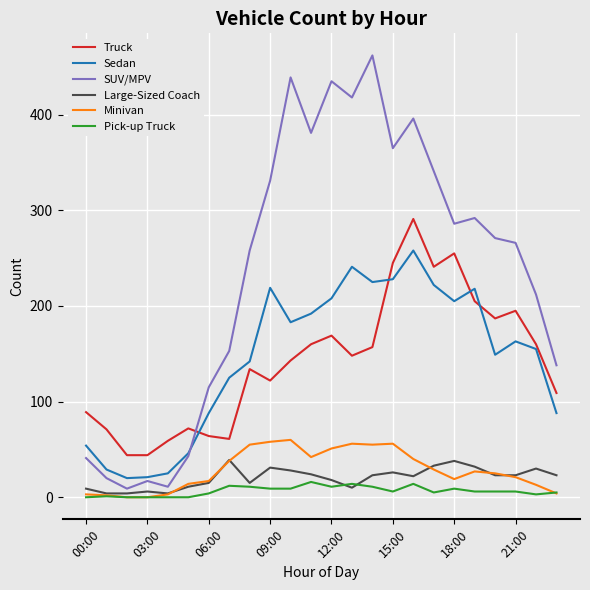

How many lines are shown in the chart?

6